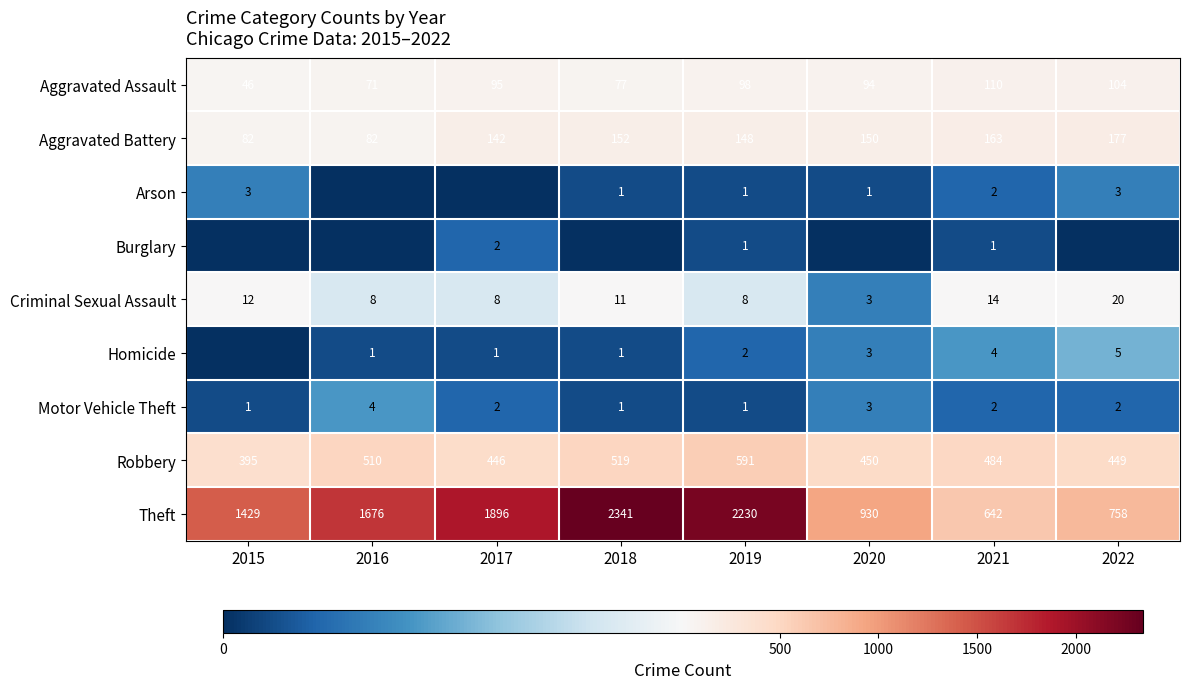

What is the highest value of the Criminal Sexual Assault series?

20